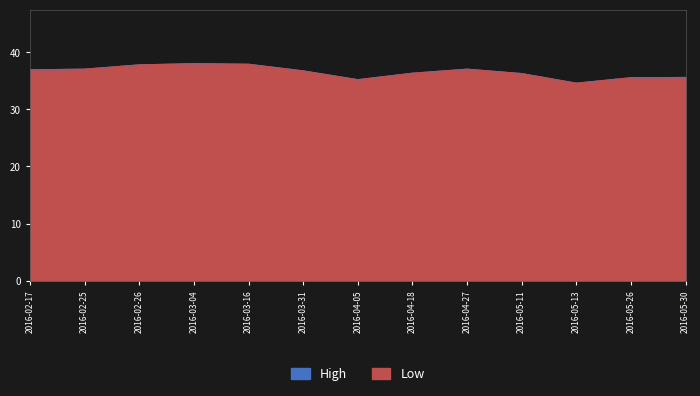

What is the greatest value displayed?

38.0